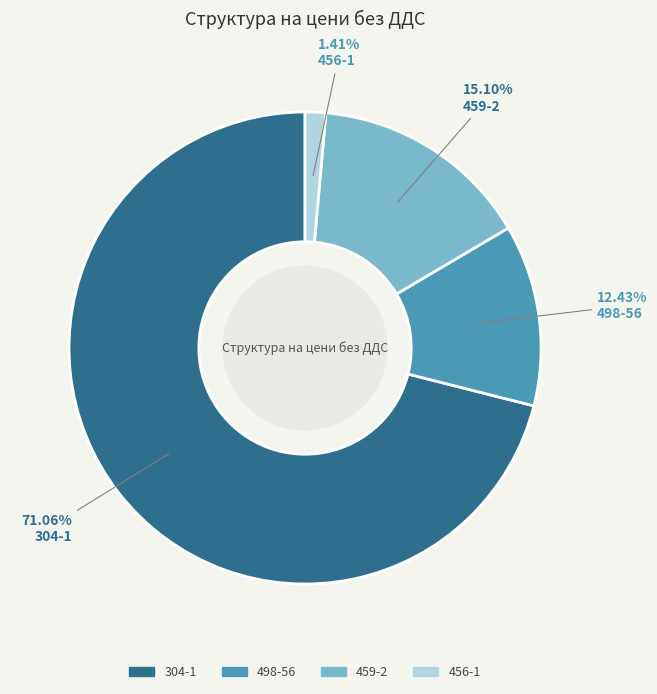

Is the sum of 459-2 and 498-56 greater than half?

No